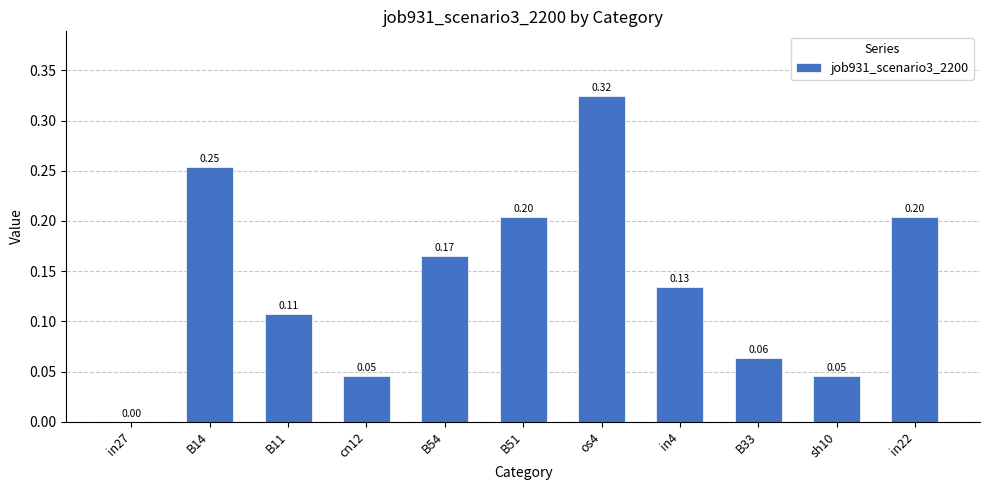

Which has a higher value, in27 or os4?

os4